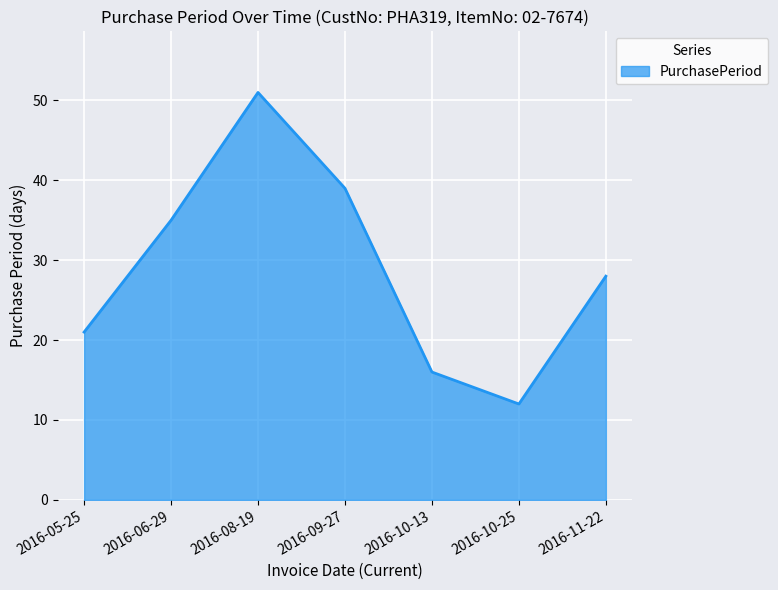

Reading left to right, list all the values displayed in this chart.

21	35	51	39	16	12	28